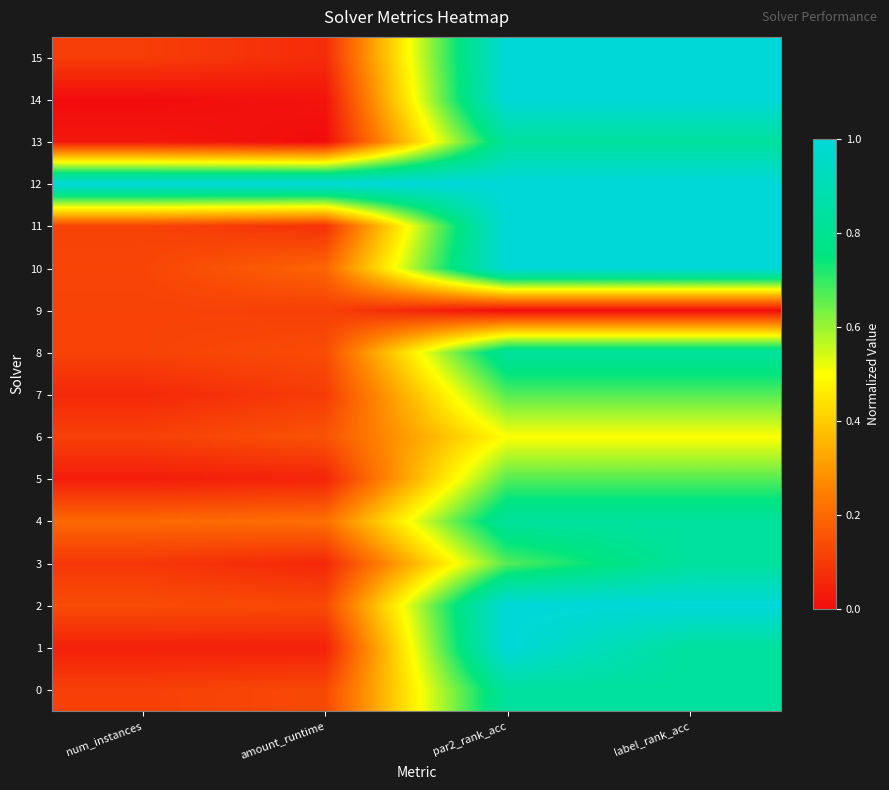

What is the difference between the highest and lowest values at label_rank_acc?

1.0